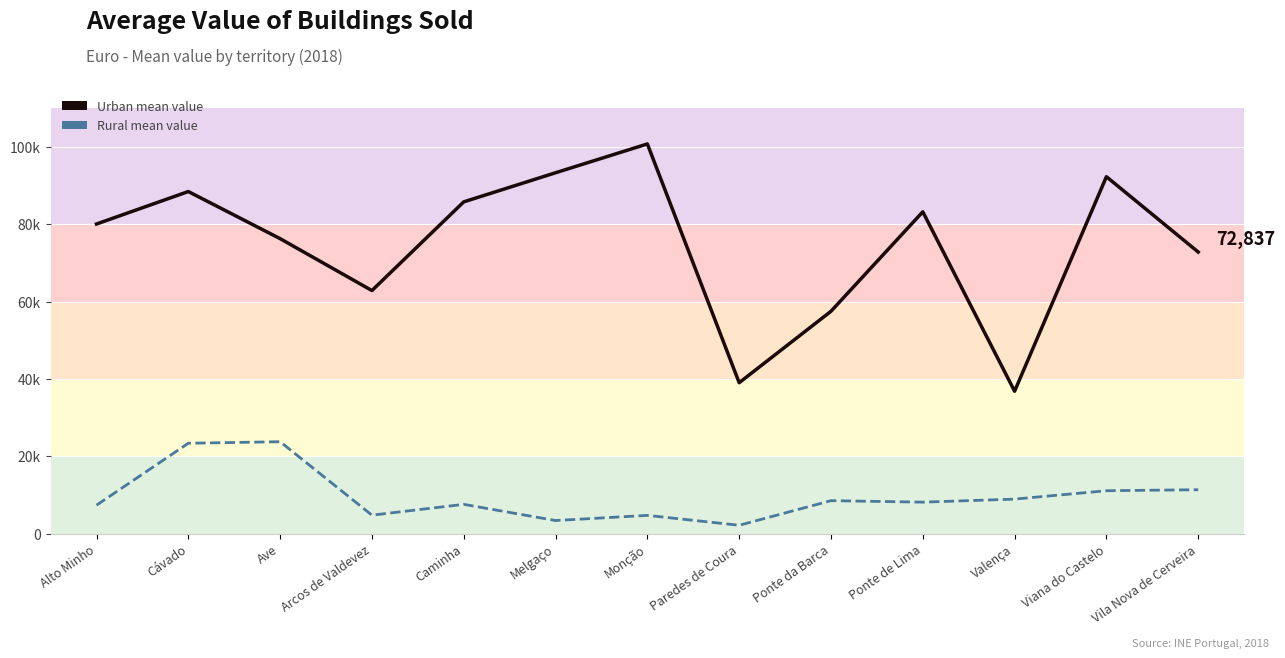

What is the maximum value shown in the chart?

100787